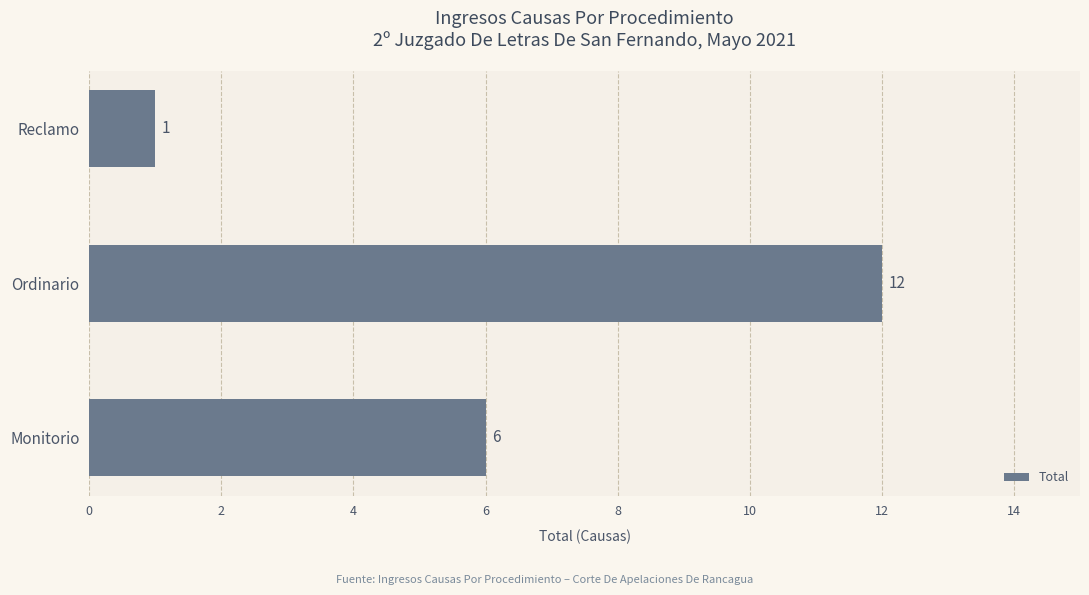

Which label corresponds to the largest value in the chart?

Ordinario